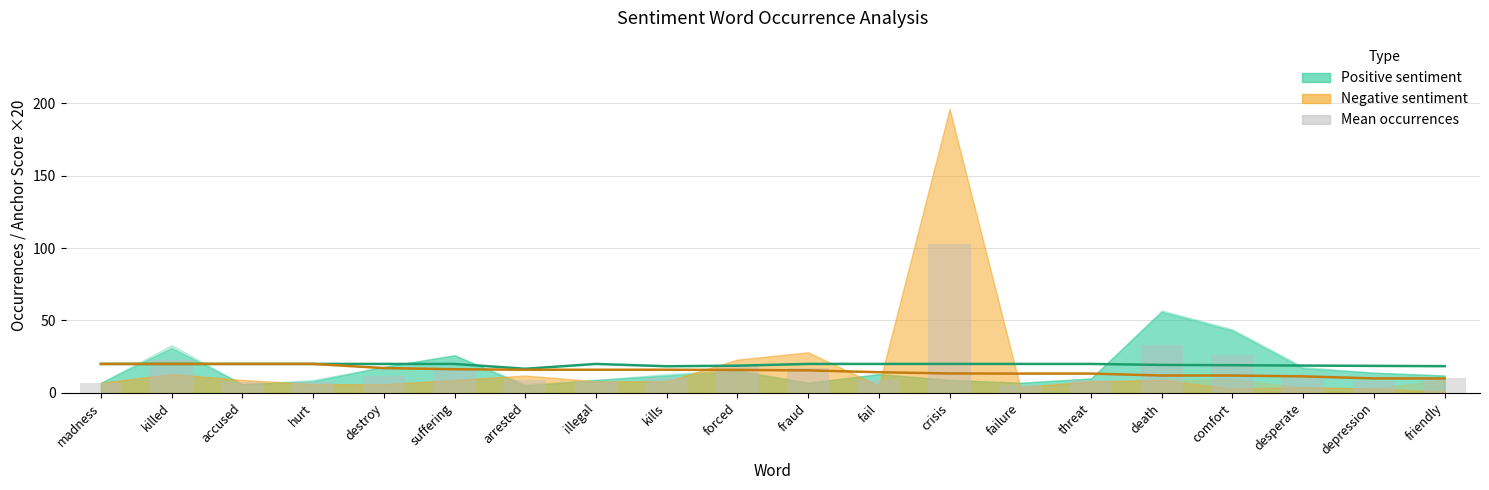

At illegal, list the series in order from smallest to largest.

Mean occurrences, Negative anchor score ×20, Positive anchor score ×20